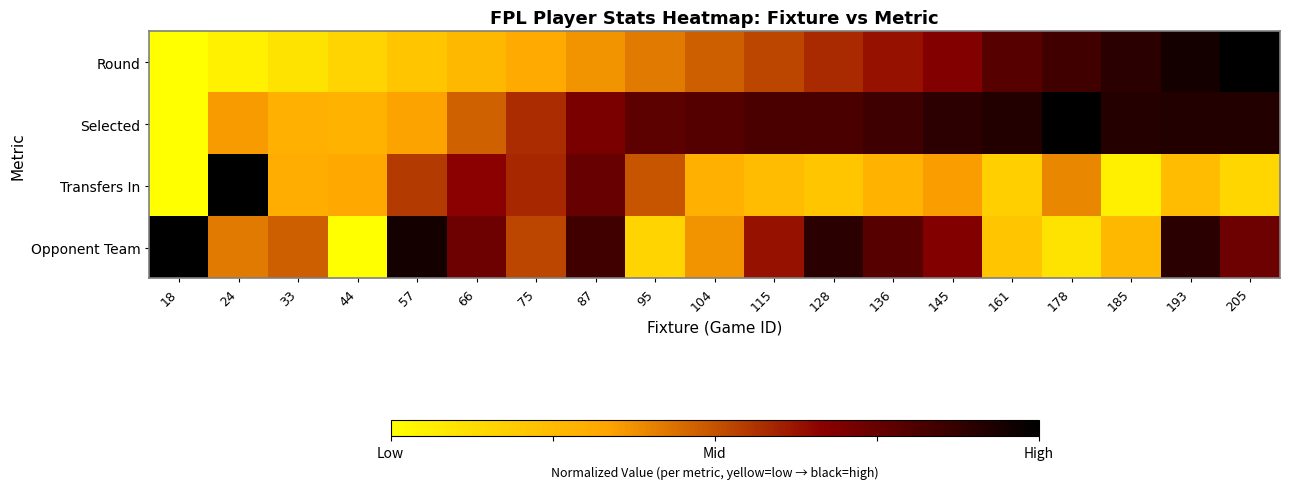

Reading right to left, transcribe all the data shown in this chart.

Round: 205=1.0	193=0.9	185=0.9	178=0.8	161=0.8	145=0.7	136=0.6	128=0.6	115=0.5	104=0.5	95=0.4	87=0.4	75=0.3	66=0.3	57=0.2	44=0.2	33=0.1	24=0.1	18=0.0
Selected: 205=0.9	193=0.9	185=0.9	178=1.0	161=0.9	145=0.9	136=0.8	128=0.8	115=0.8	104=0.8	95=0.8	87=0.7	75=0.6	66=0.5	57=0.3	44=0.3	33=0.3	24=0.4	18=0.0
Transfers In: 205=0.2	193=0.2	185=0.1	178=0.4	161=0.2	145=0.3	136=0.3	128=0.2	115=0.2	104=0.3	95=0.5	87=0.8	75=0.6	66=0.7	57=0.6	44=0.3	33=0.3	24=1.0	18=0.0
Opponent Team: 205=0.7	193=0.9	185=0.3	178=0.1	161=0.2	145=0.7	136=0.8	128=0.9	115=0.6	104=0.4	95=0.2	87=0.8	75=0.5	66=0.7	57=0.9	44=0.0	33=0.5	24=0.4	18=1.0